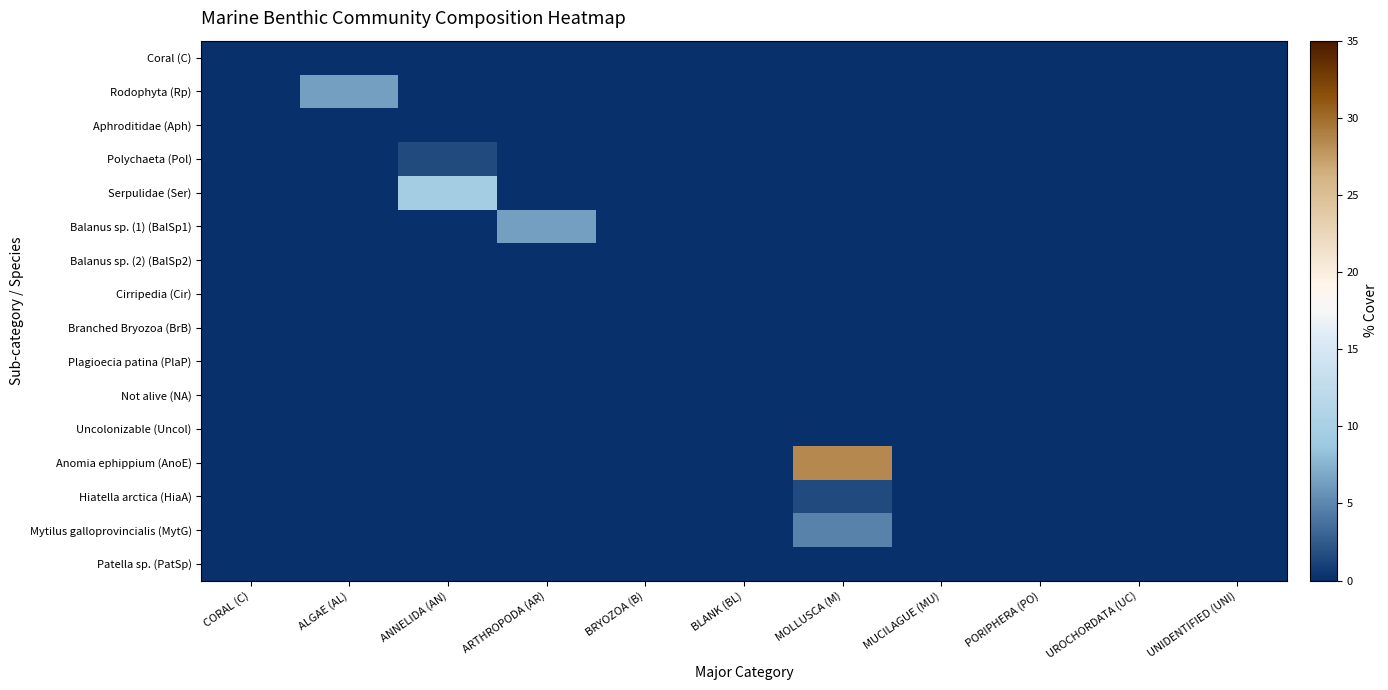

Rank the series by their maximum value, from lowest to highest.

Coral (C), Aphroditidae (Aph), Balanus sp. (2) (BalSp2), Cirripedia (Cir), Branched Bryozoa (BrB), Plagioecia patina (PlaP), Not alive (NA), Uncolonizable (Uncol), Patella sp. (PatSp), Polychaeta (Pol), Hiatella arctica (HiaA), Mytilus galloprovincialis (MytG), Rodophyta (Rp), Balanus sp. (1) (BalSp1), Serpulidae (Ser), Anomia ephippium (AnoE)